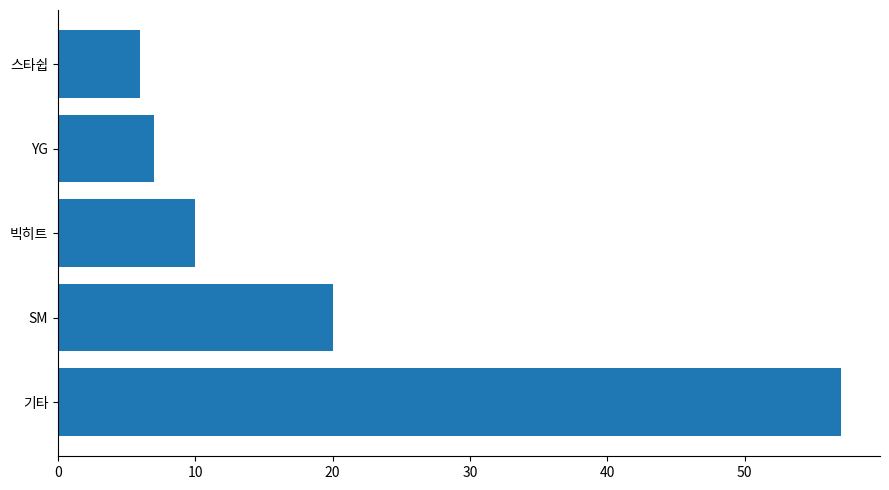

Between 빅히트 and 기타, which is larger?

기타